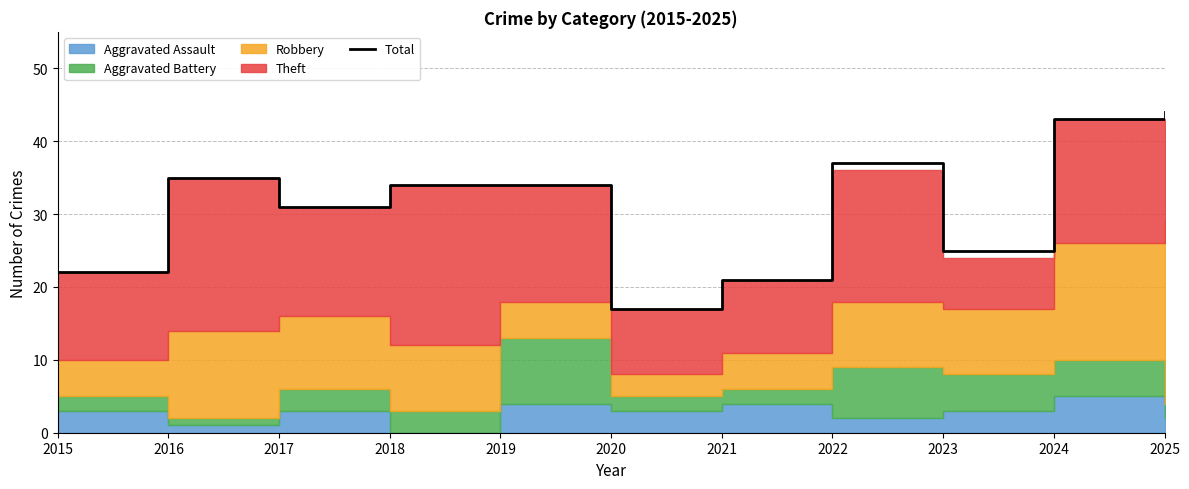

The Total series shows 30 at 2020. True or false?

False